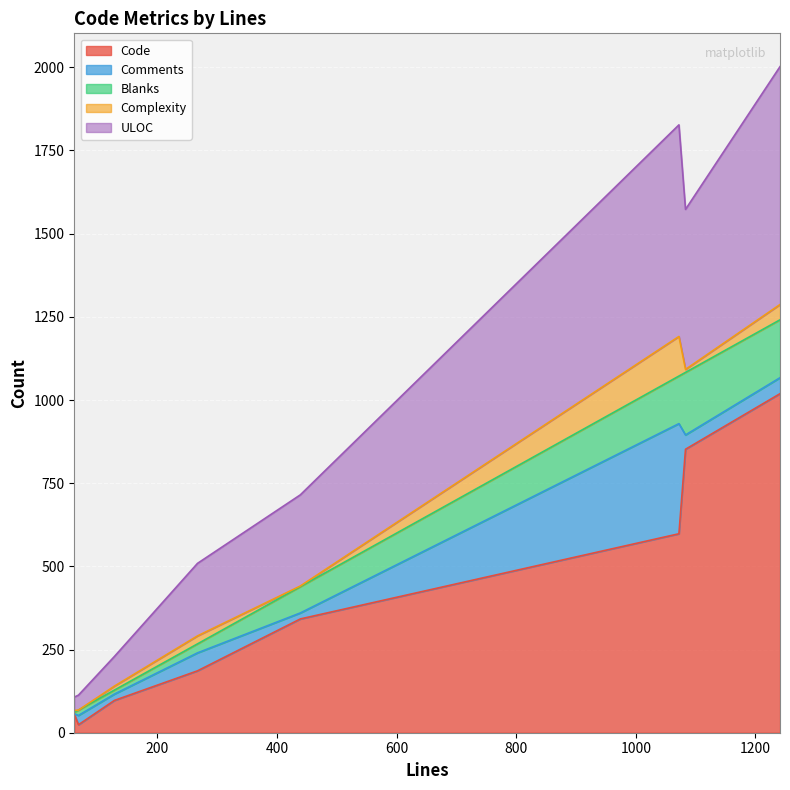

Is it true that Comments equals 13 at 1241?

False